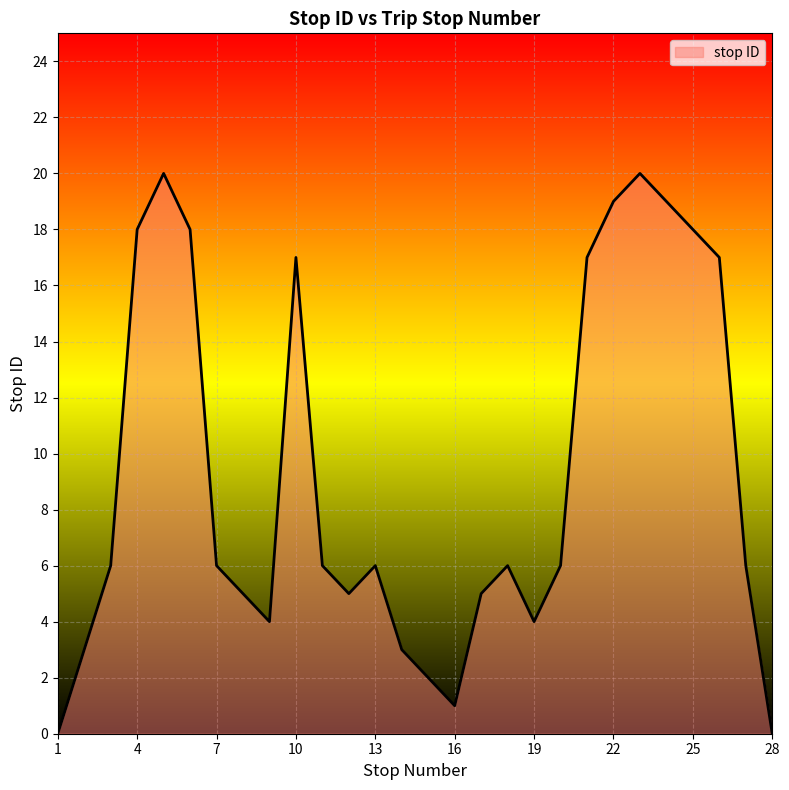

Does the chart display data point markers on the line(s)?

No